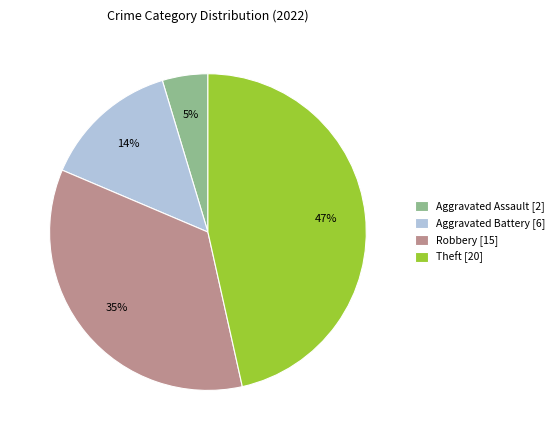

Does Robbery [15] represent more than half of the total?

No